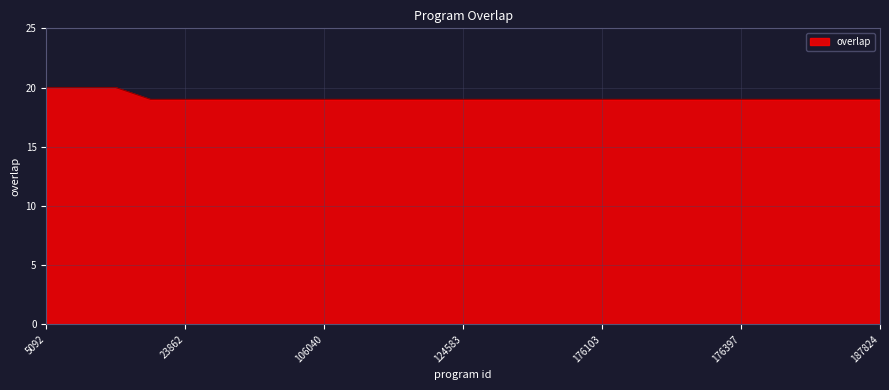

What is the maximum value shown in the chart?

20